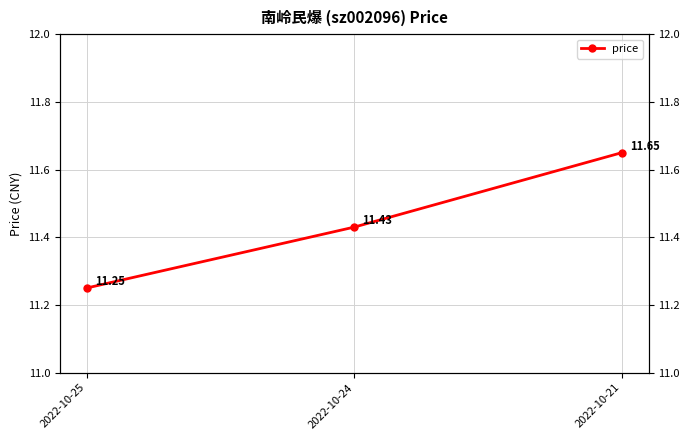

Reading right to left, what are all the values shown in this chart?

11.7	11.4	11.2